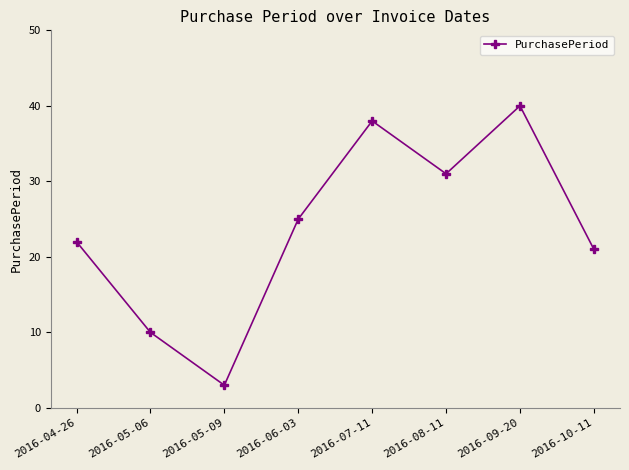

What position from the right is 2016-04-26?

8